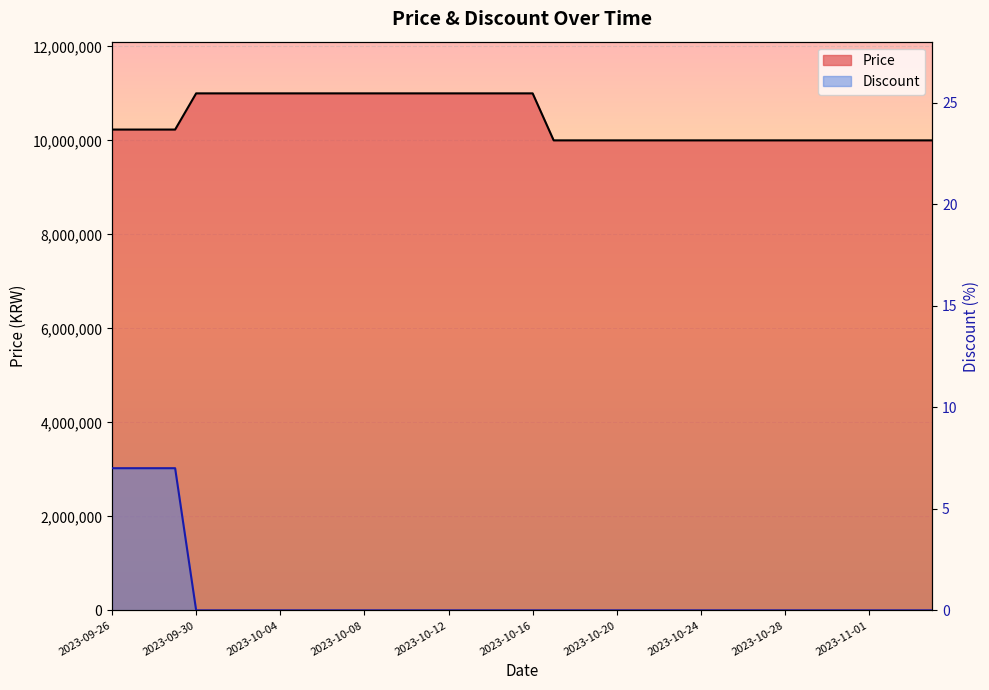

List the series in order of their peak value, highest first.

Price, Discount